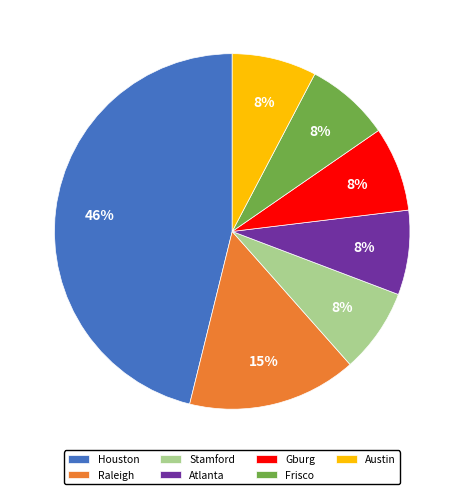

To the nearest percent, what portion does Gburg represent?

8%